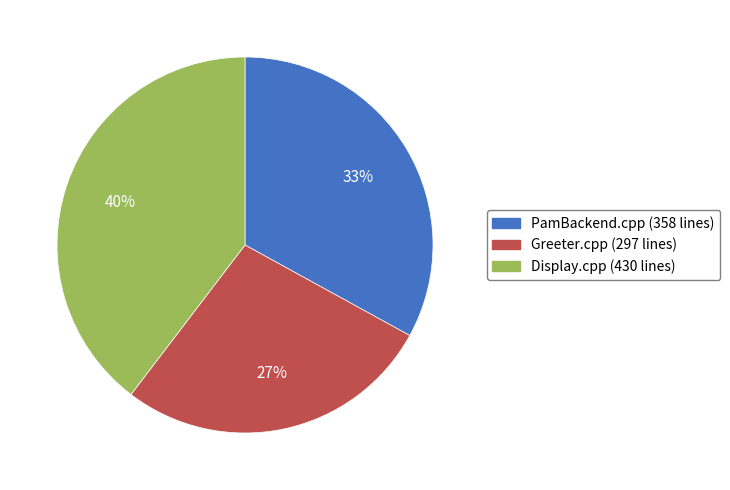

To the nearest percent, what is the difference between the Display.cpp and PamBackend.cpp slice percentages?

7%